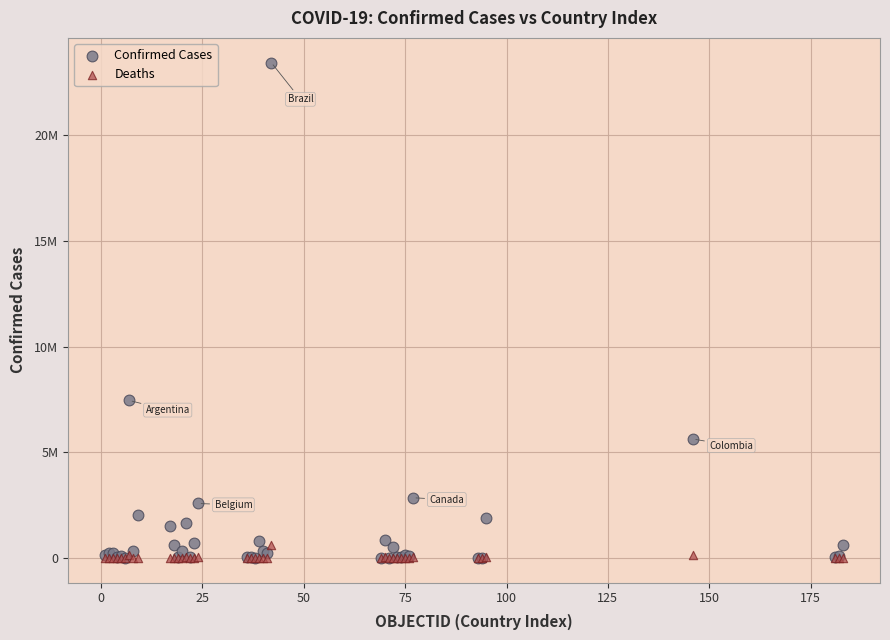

Which series has the widest spread of Y values?

Confirmed Cases